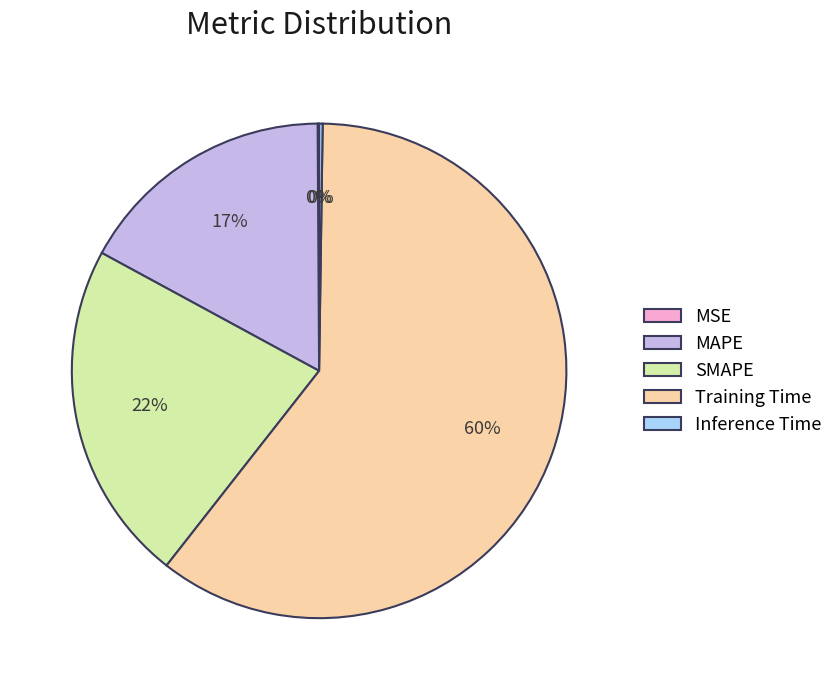

To the nearest percent, what is the average slice percentage?

20%